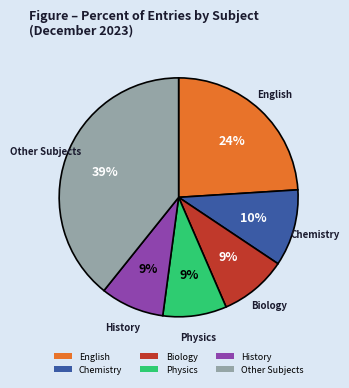

Which category has the biggest portion of the pie?

Other Subjects